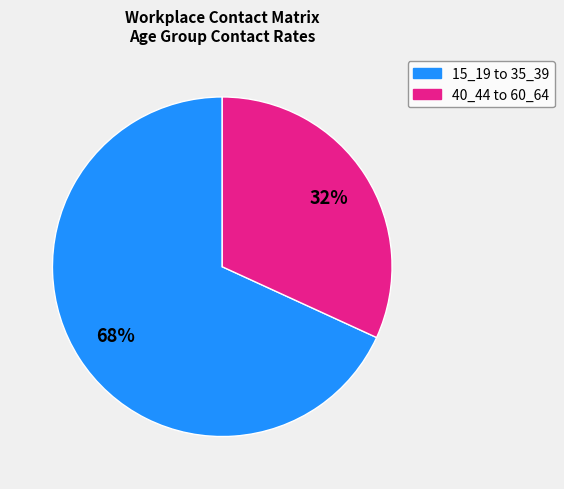

To the nearest percent, what is the average slice percentage?

50%